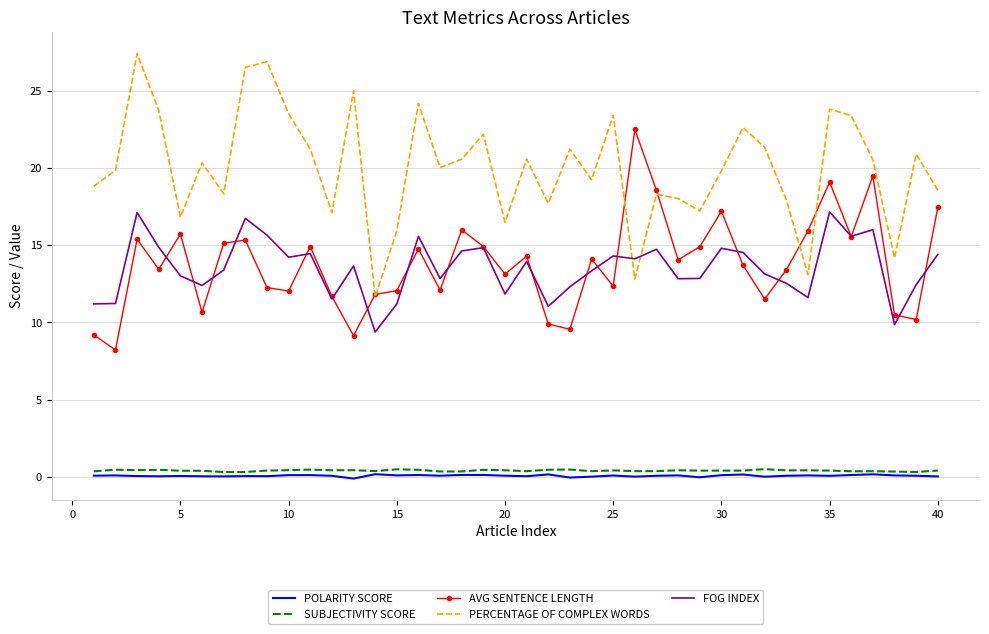

What are all the series names shown in the legend?

POLARITY SCORE, SUBJECTIVITY SCORE, AVG SENTENCE LENGTH, PERCENTAGE OF COMPLEX WORDS, FOG INDEX